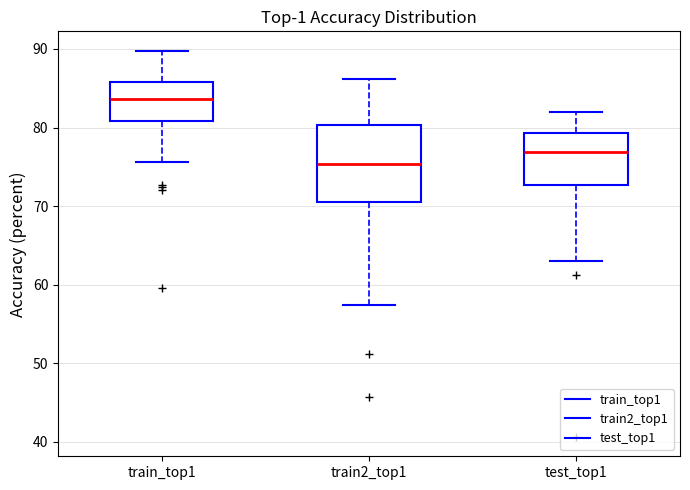

Which box has the lowest median line?

train2_top1